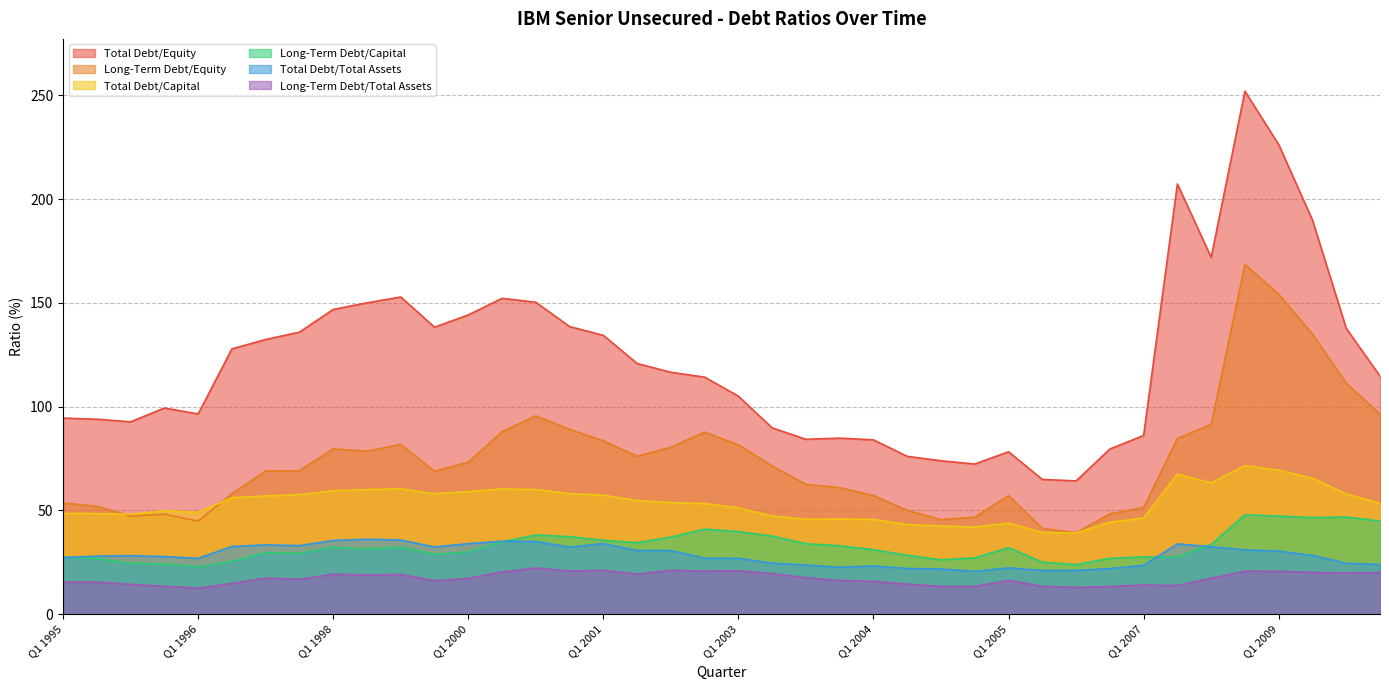

How many data points does each series have?

40